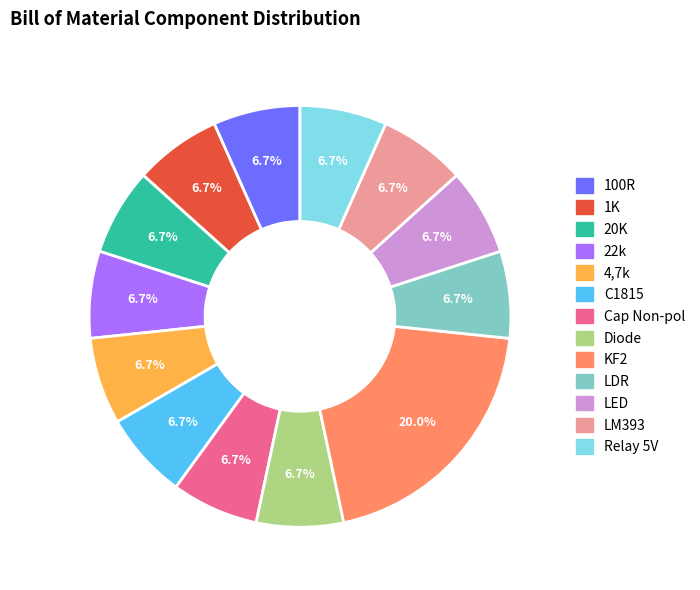

How much of the chart is everything except Diode?

93.3%